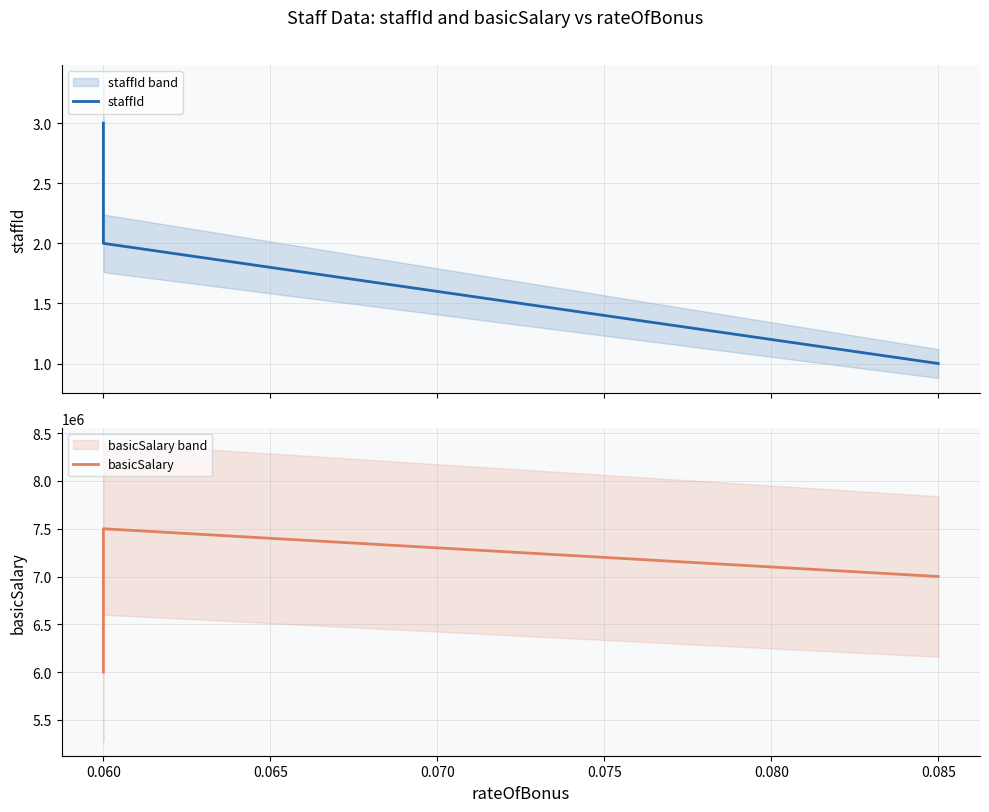

The value of staffId at 0.060 is 3. True or false?

False